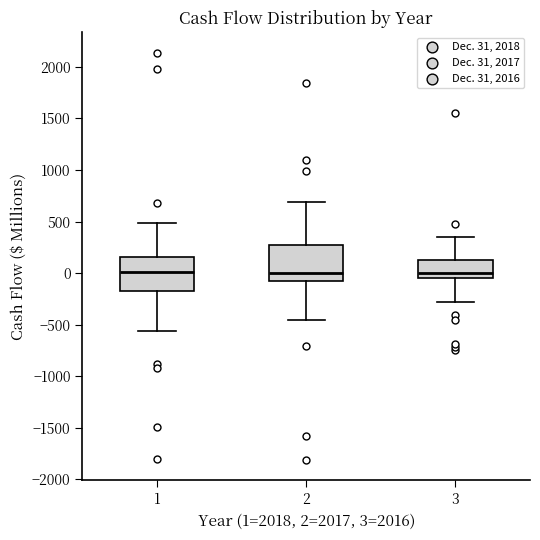

Reading left to right, transcribe this box plot: for each box, give where its median line is, the range the box spans, and where its two whiskers end, as read against the y-axis. The values are not printed on the chart, so give them approximately, as read against the axis.

1: median 0, box -150 to 150, whiskers -550 to 500
2: median 0, box -100 to 250, whiskers -450 to 700
3: median 0, box -50 to 150, whiskers -300 to 350